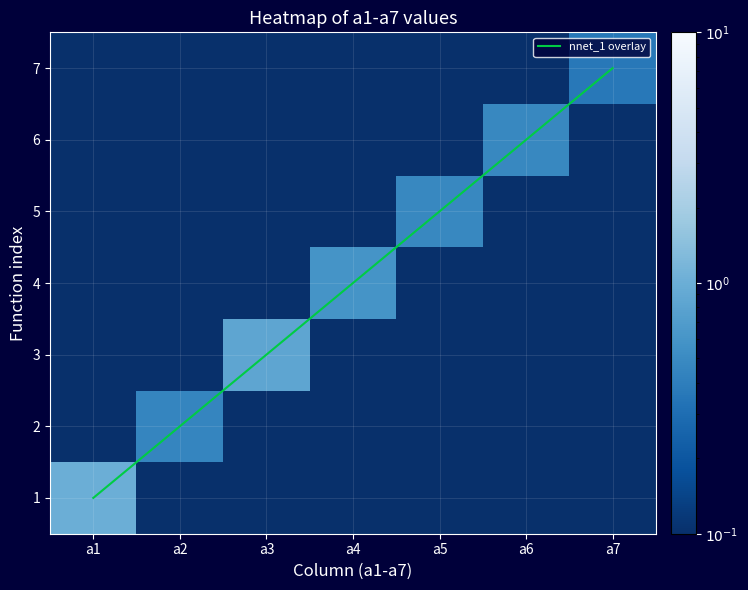

The nnet_1 overlay series shows 1 at a2. True or false?

False